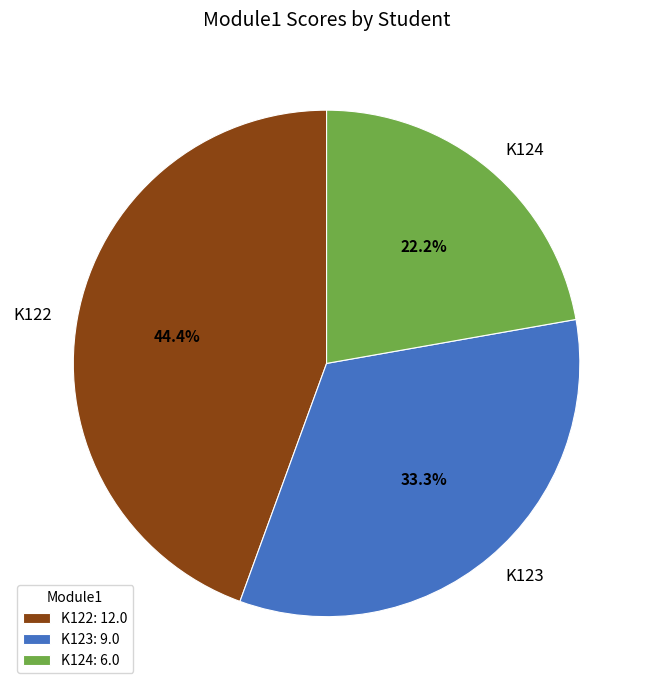

True or false: K123 accounts for 33% of the total.

True